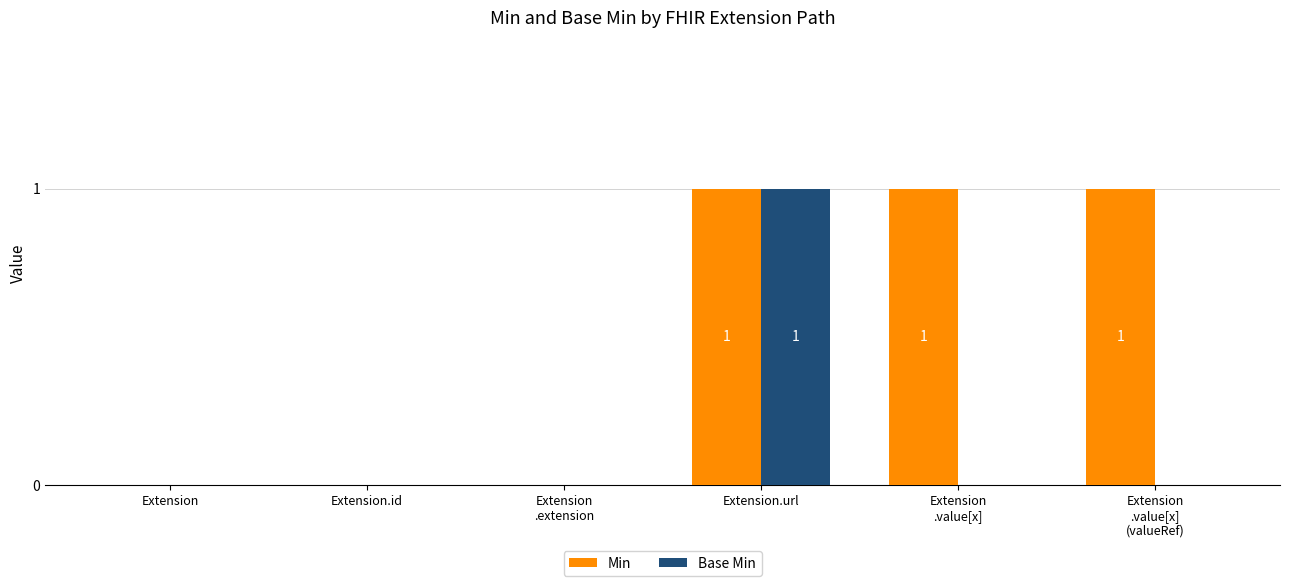

Which category has the highest value in the Base Min series?

Extension.url